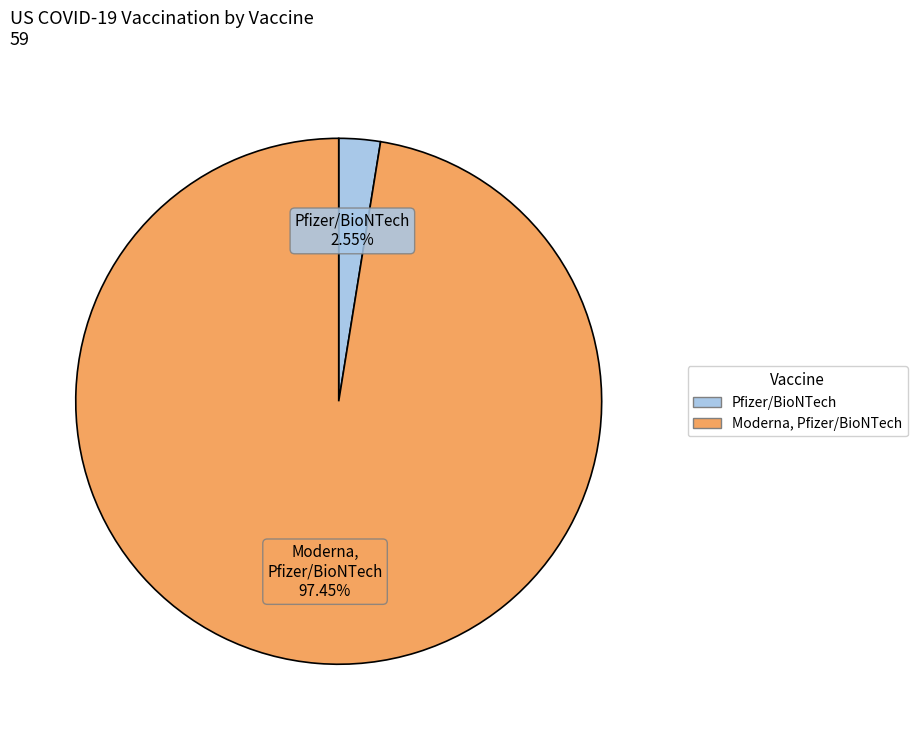

Which has a higher value, Moderna, Pfizer/BioNTech or Pfizer/BioNTech?

Moderna, Pfizer/BioNTech